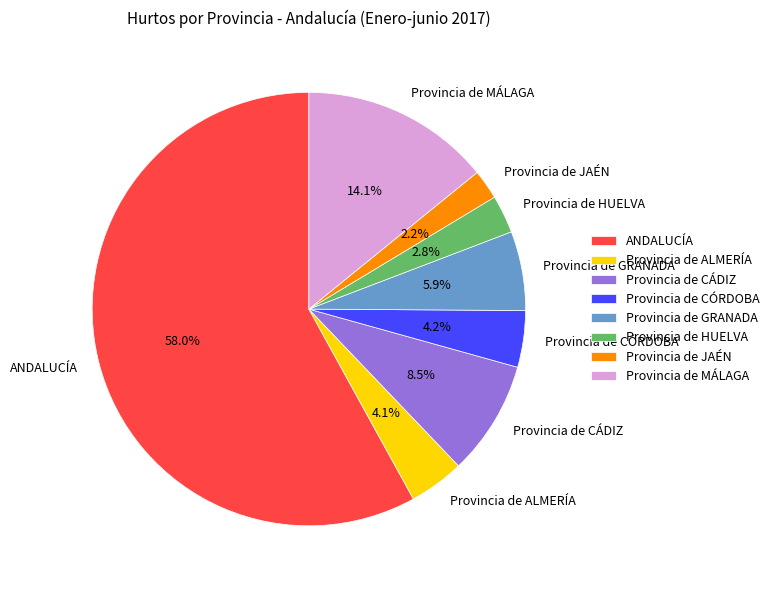

Which category has the smallest portion of the pie?

Provincia de JAÉN